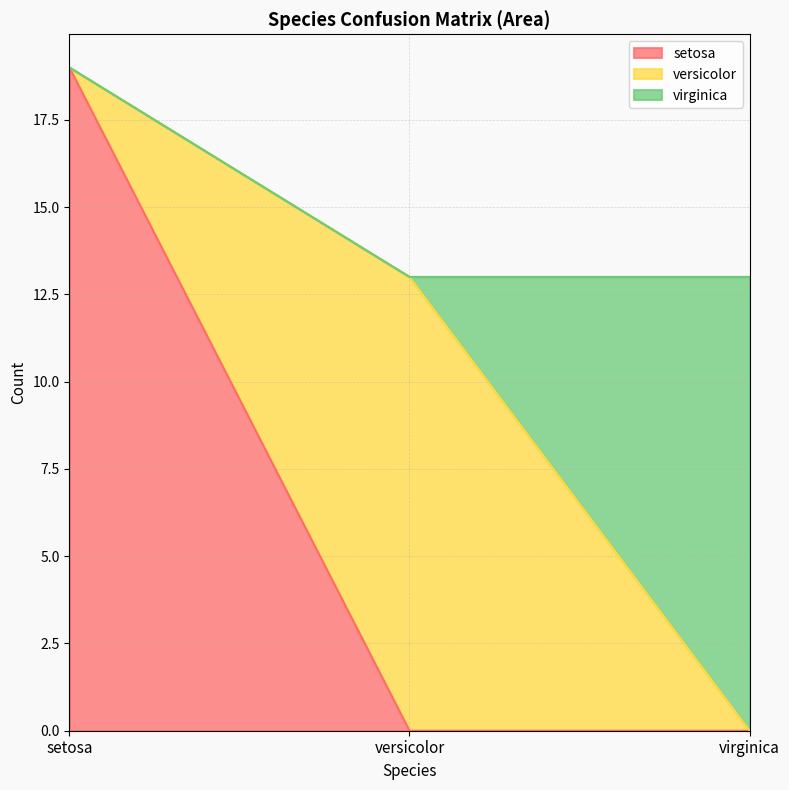

Which category has the lowest value across all series?

versicolor